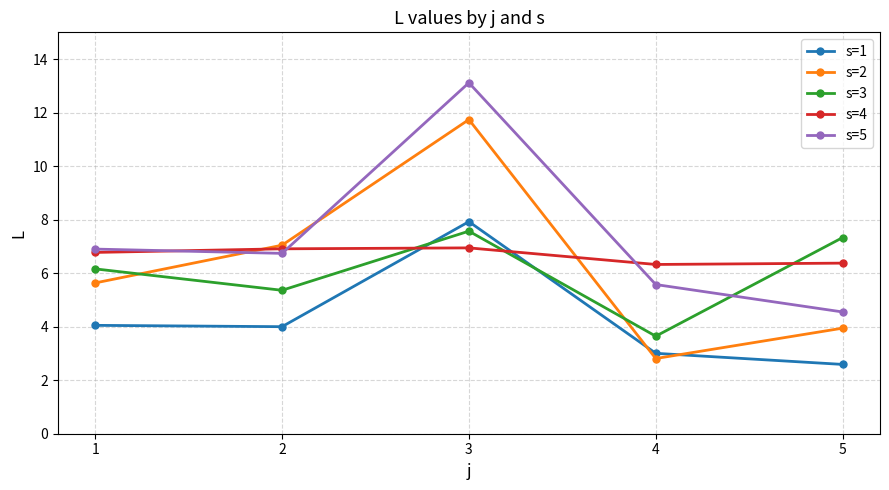

The value of s=2 at 5 is 5.8. True or false?

False